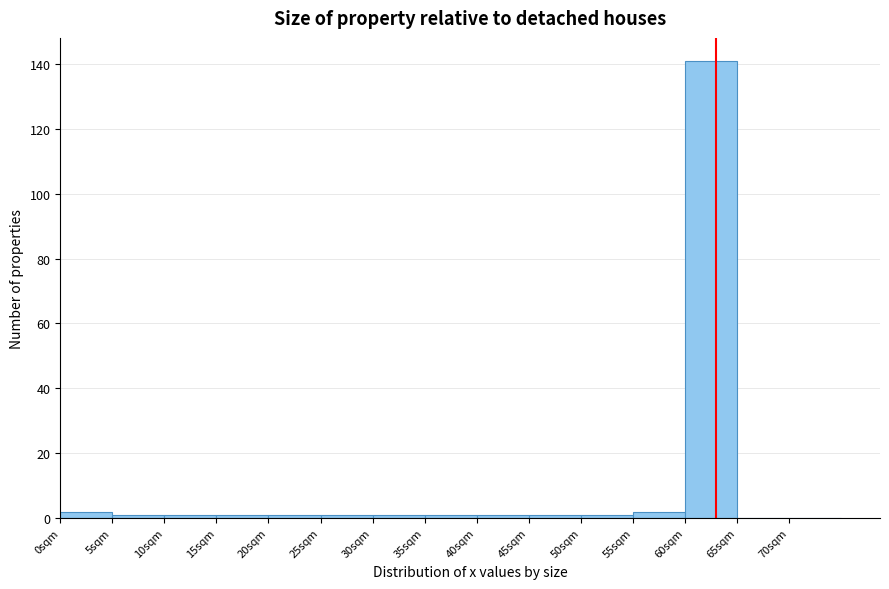

Reading left to right, transcribe this chart: for each bar, give the range it covers on the x-axis and its height. The values are not printed on the chart, so give them approximately, as read against the axis.

0 to 5: 2
5 to 10: under 2
10 to 15: under 2
15 to 20: under 2
20 to 25: under 2
25 to 30: under 2
30 to 35: under 2
35 to 40: under 2
40 to 45: under 2
45 to 50: under 2
50 to 55: under 2
55 to 60: 2
60 to 65: 142
65 to 70: 0
70 to 75: 0